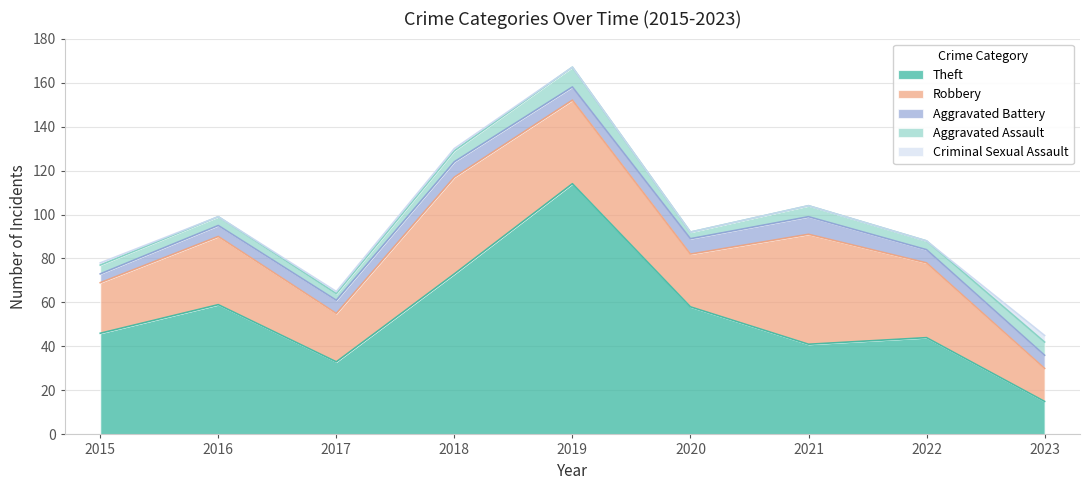

Which series has the largest total across all categories?

Theft